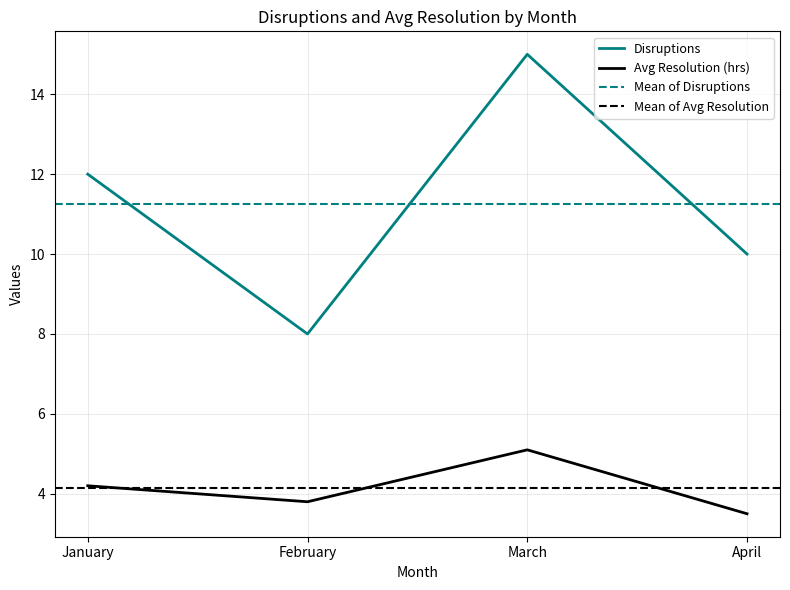

Reading left to right, transcribe all the data shown in this chart.

Disruptions: January=12.0	February=8.0	March=15.0	April=10.0
Avg Resolution (hrs): January=4.2	February=3.8	March=5.1	April=3.5